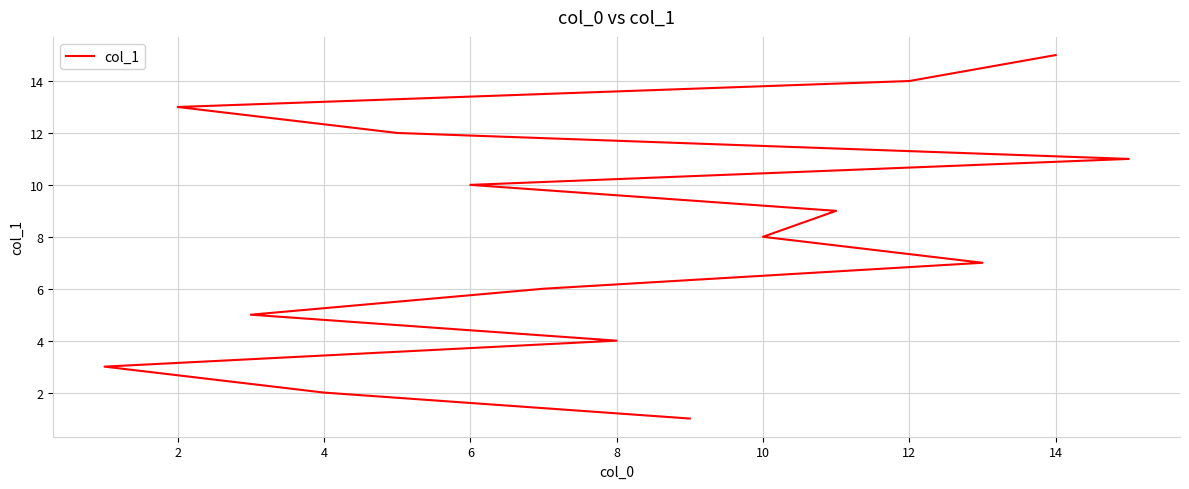

Does the chart display data point markers on the line(s)?

No